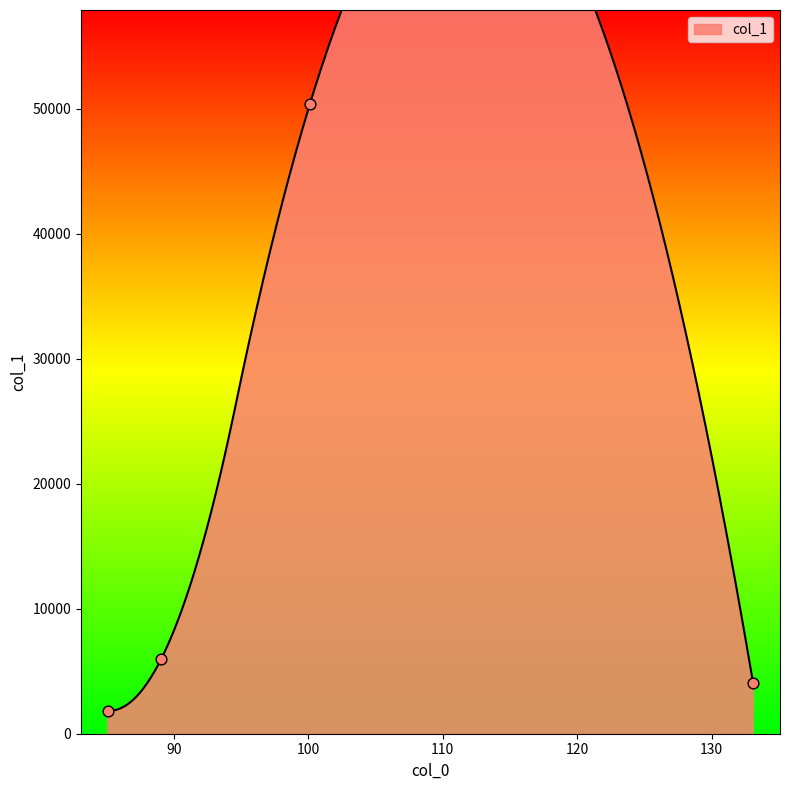

What is the change in value from 85.1010971069336 to 100.11193084716797?

+48500.3